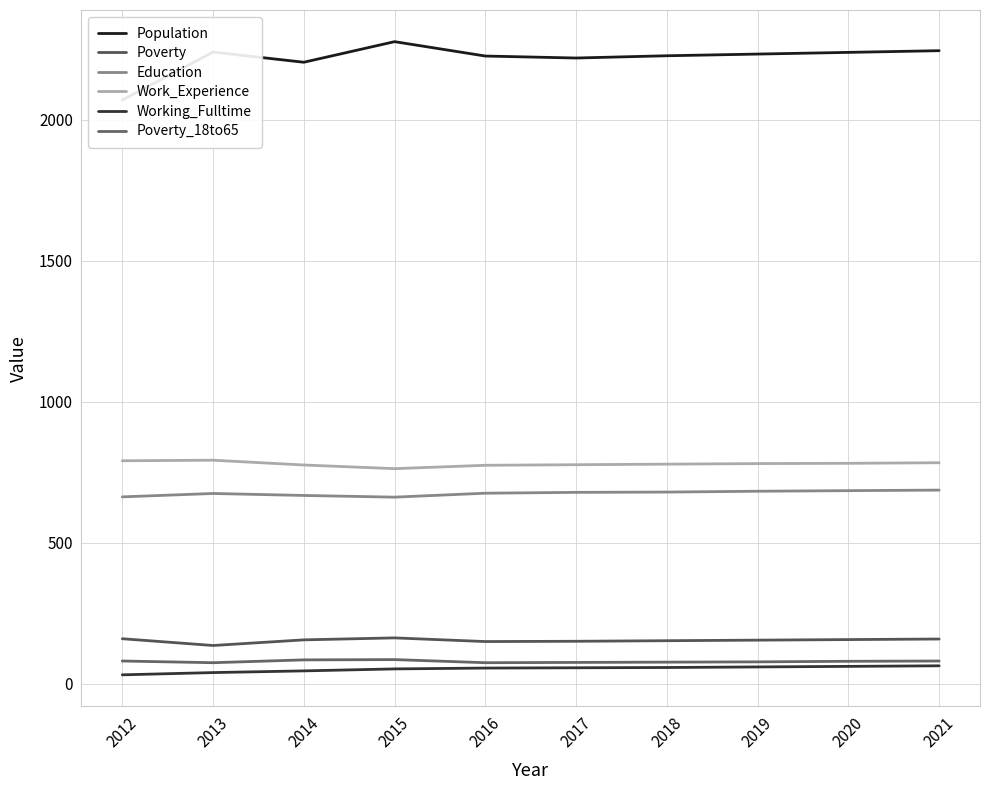

Between 2013 and 2017, which series saw the biggest shift?

Population